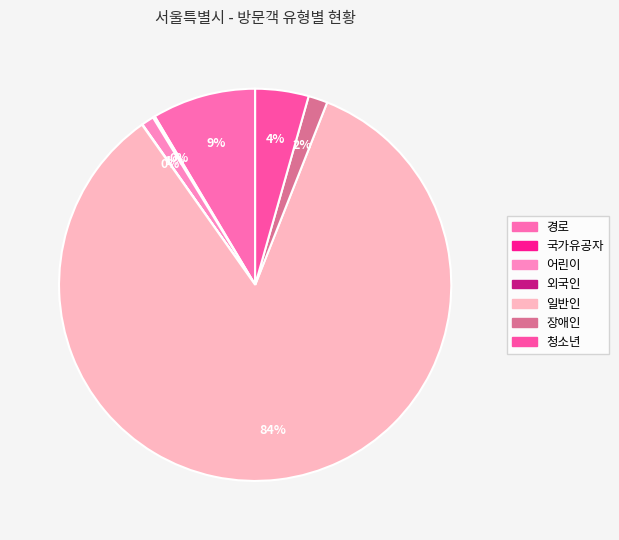

To the nearest percent, what percentage of the pie is 어린이?

1%